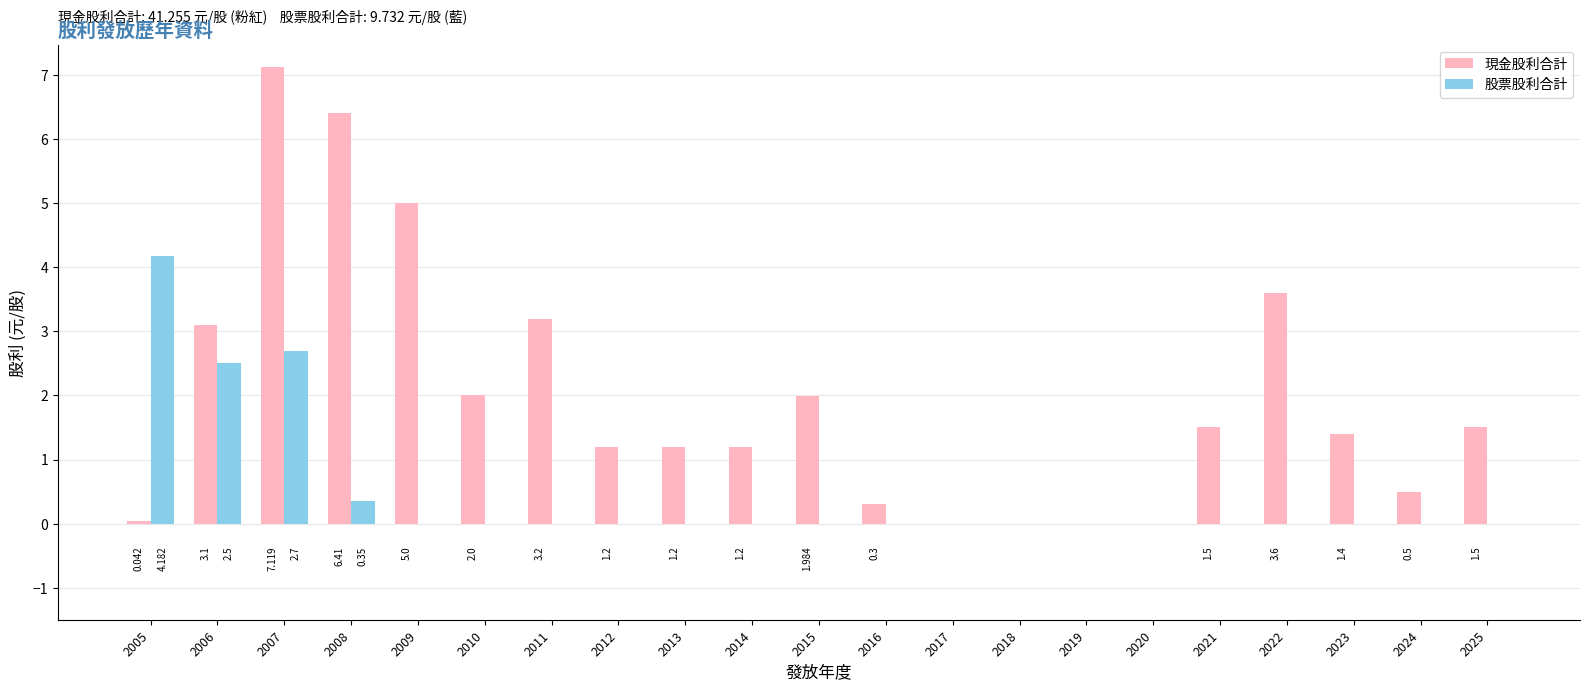

What is the average value of the 現金股利合計 series?

2.0